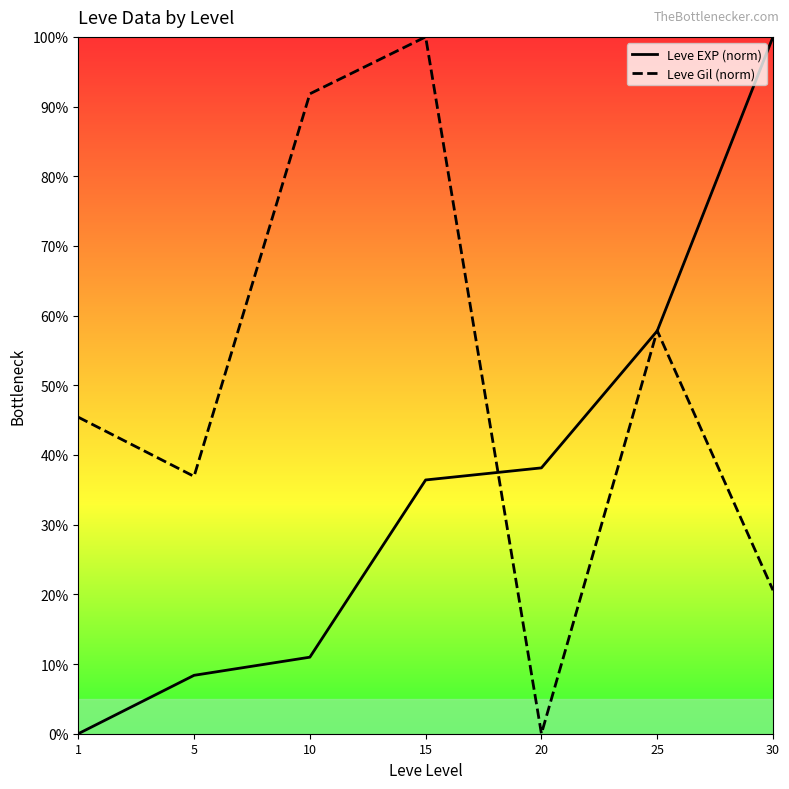

Between 1 and 5, which series saw the biggest shift?

Leve Gil (norm)